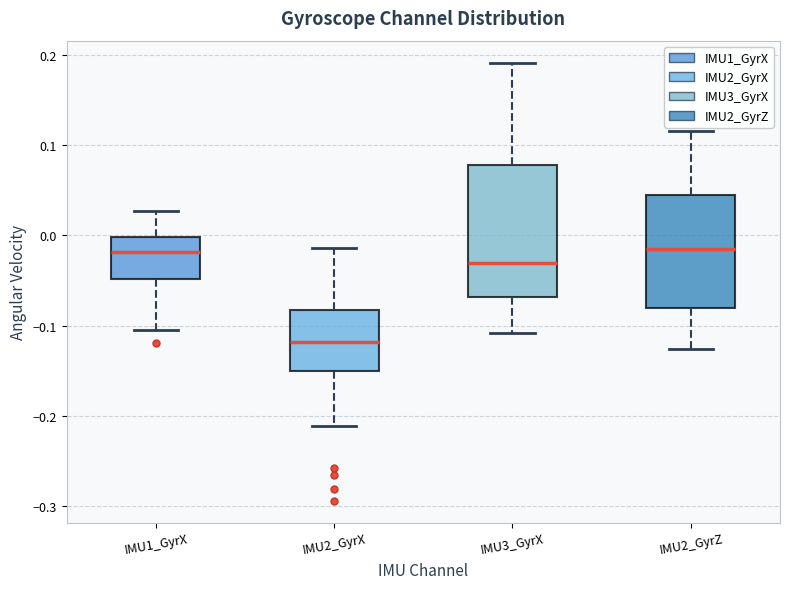

Reading left to right, transcribe this box plot: for each box, give where its median line is, the range the box spans, and where its two whiskers end, as read against the y-axis. The values are not printed on the chart, so give them approximately, as read against the axis.

IMU1_GyrX: median -0.02, box -0.05 to 0.00, whiskers -0.10 to 0.03
IMU2_GyrX: median -0.12, box -0.15 to -0.08, whiskers -0.21 to -0.01
IMU3_GyrX: median -0.03, box -0.07 to 0.08, whiskers -0.11 to 0.19
IMU2_GyrZ: median -0.01, box -0.08 to 0.05, whiskers -0.13 to 0.12